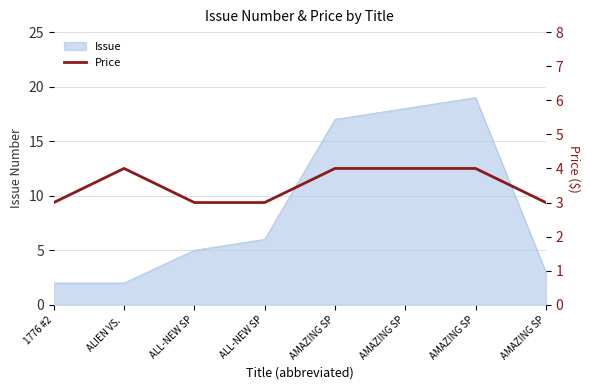

Reading right to left, list all the values displayed in this chart.

3	4	4	4	3	3	4	3